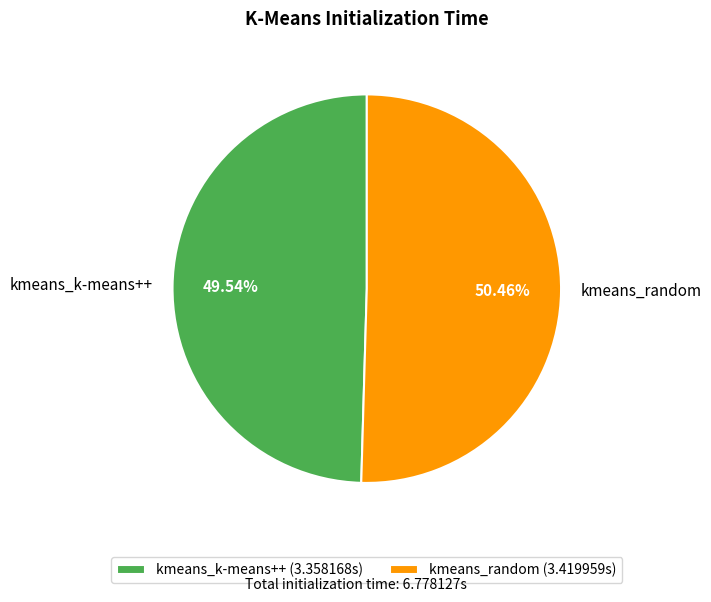

How many segments does this pie chart have?

2